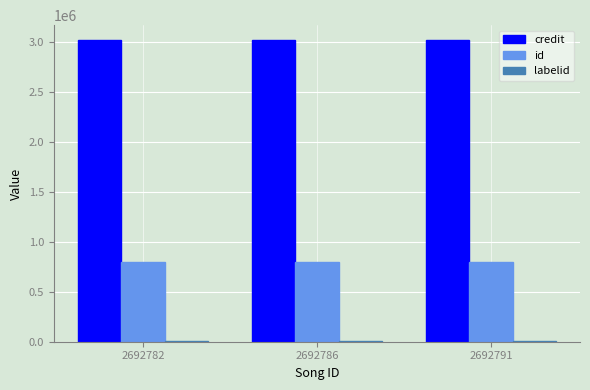

What is the total value across all series at 2692782?

3820931